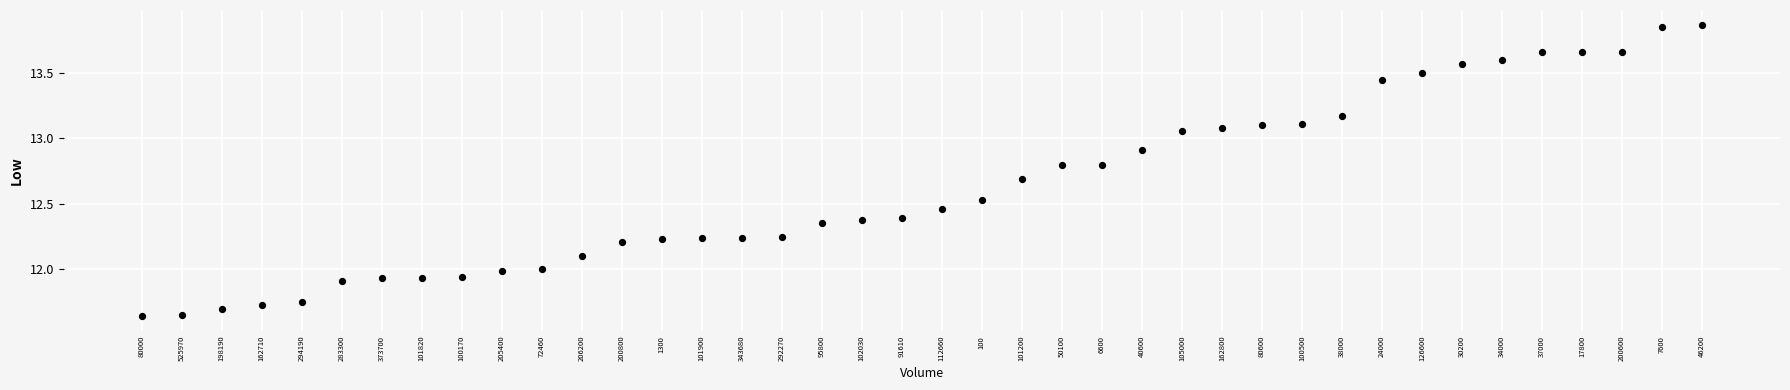

What is the range of Y values (max minus min)?

2.2